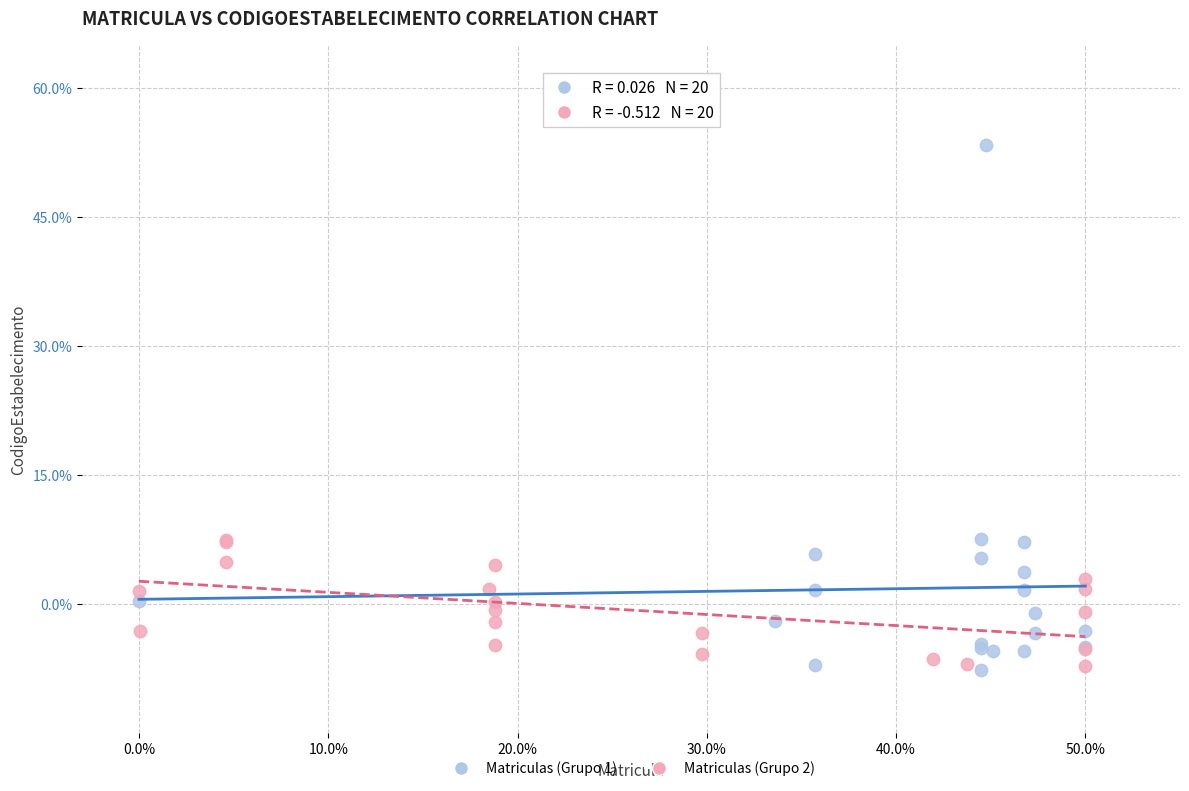

Which series has the largest Y range (max minus min)?

Matriculas (Grupo 1)